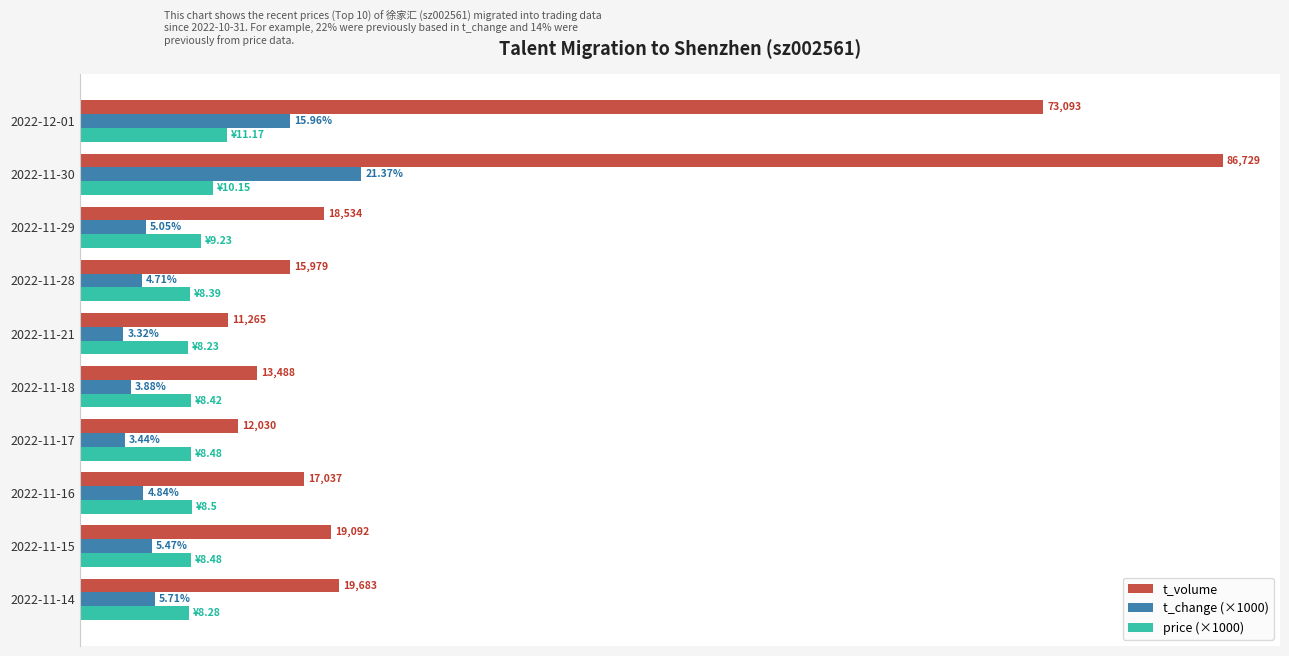

List the series in order of their peak value, highest first.

t_volume, t_change (×1000), price (×1000)